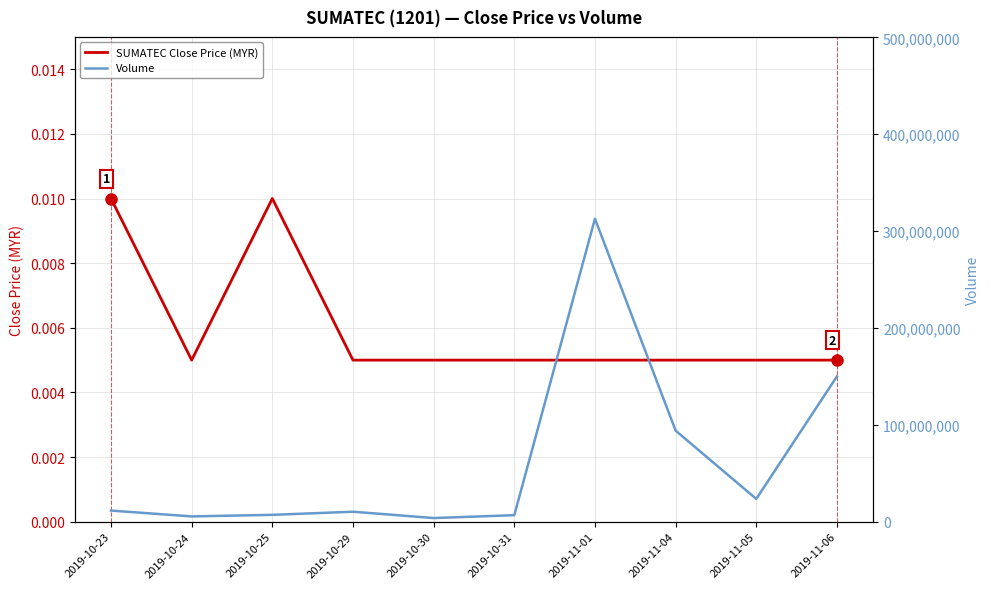

True or false: SUMATEC Close Price (MYR) and Volume intersect in this chart.

False